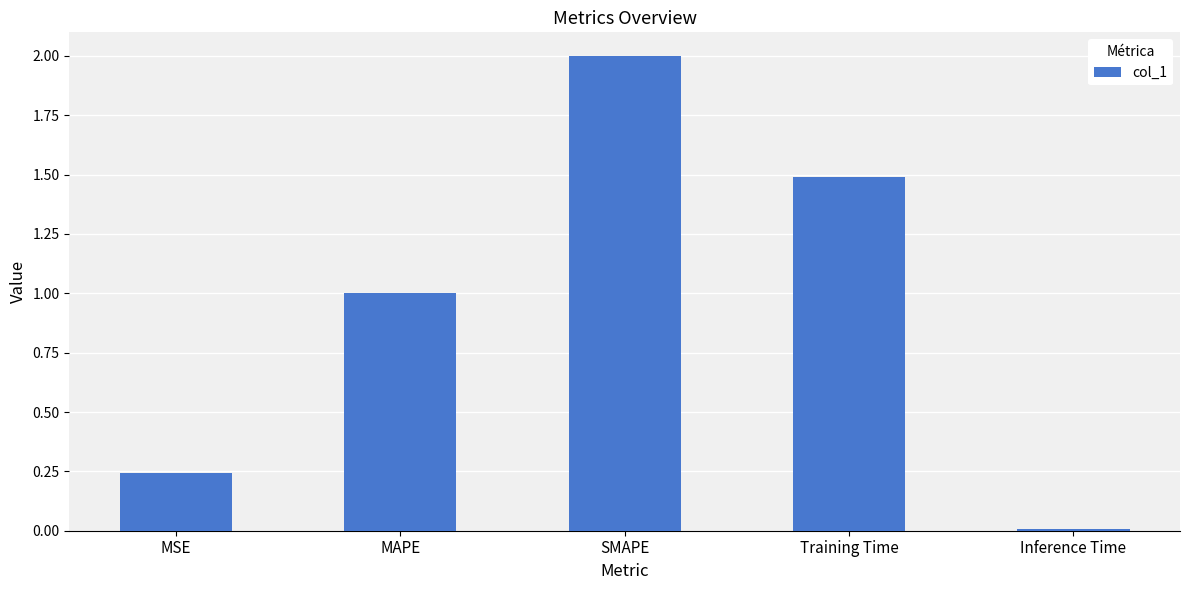

Which label corresponds to the largest value in the chart?

SMAPE